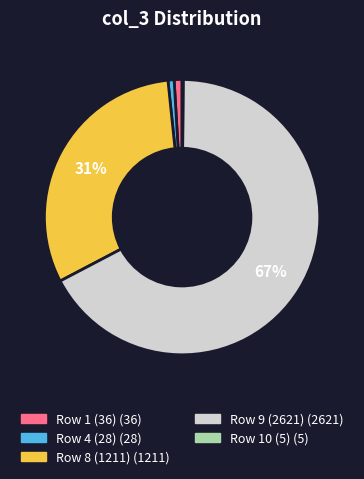

To the nearest percent, what is the average slice percentage?

20%